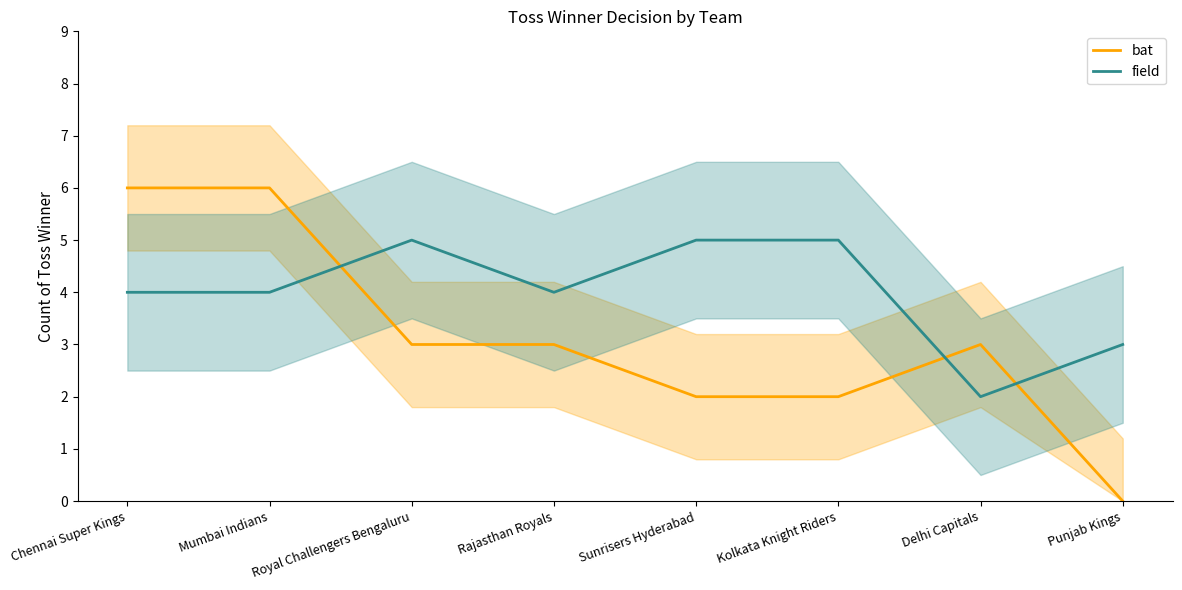

Which category has the lowest value across all series?

Punjab Kings